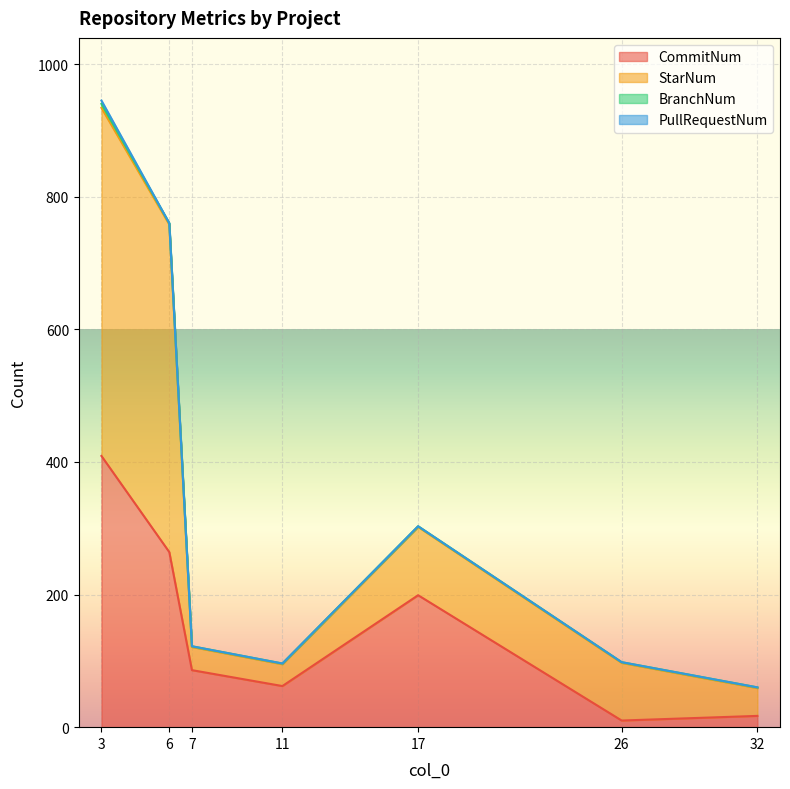

True or false: StarNum and CommitNum intersect in this chart.

False